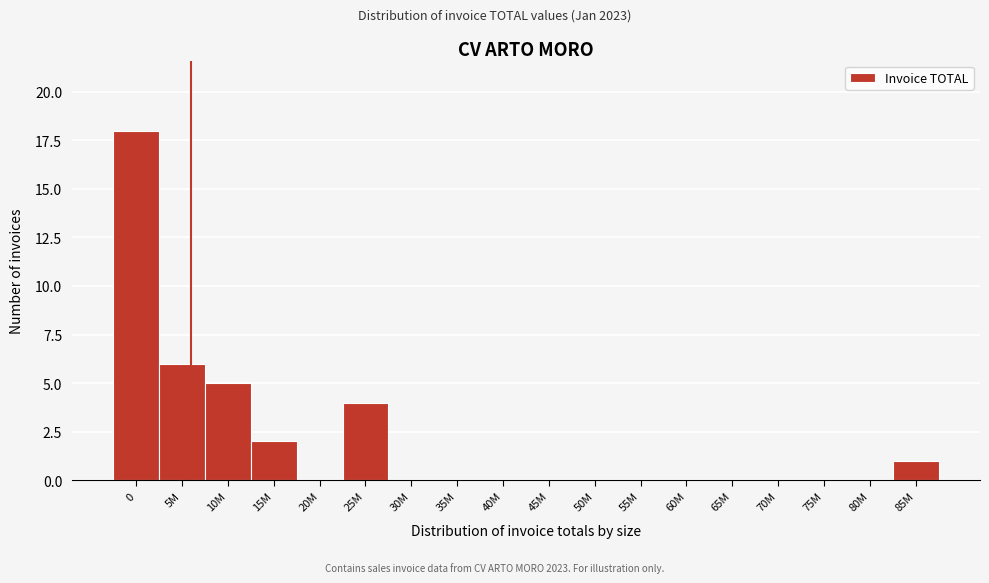

Reading left to right, extract all data points from this chart.

0=18	5M=6	10M=5	15M=2	20M=0	25M=4	30M=0	35M=0	40M=0	45M=0	50M=0	55M=0	60M=0	65M=0	70M=0	75M=0	80M=0	85M=1